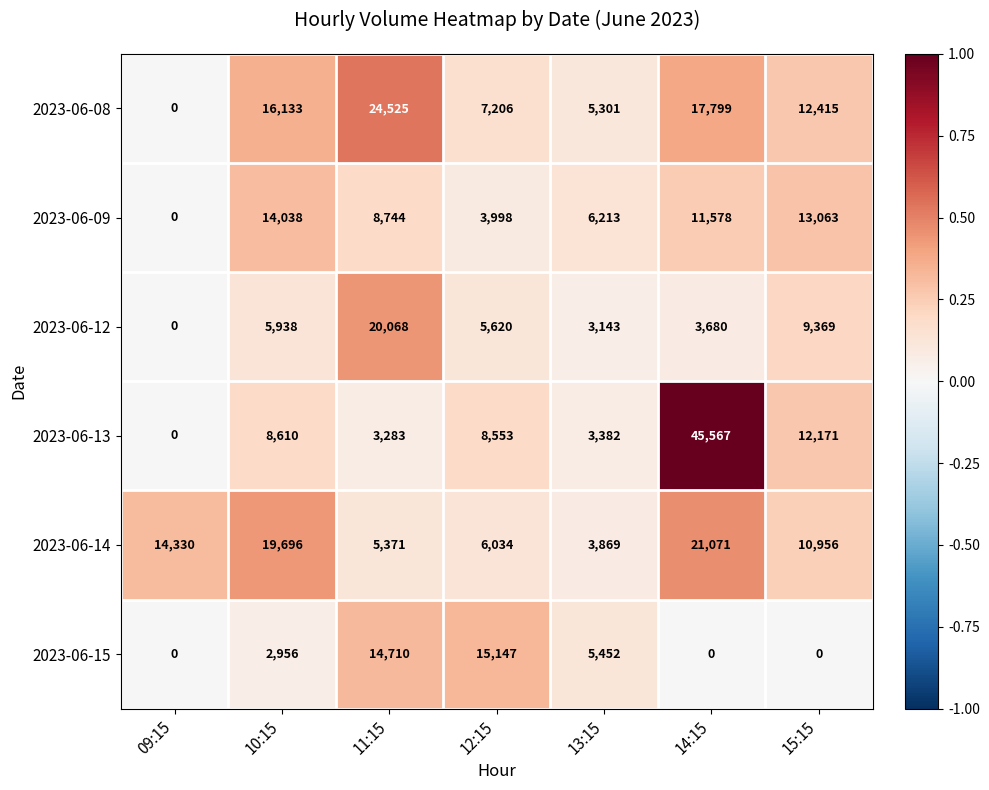

How many categories are shown in the chart?

7